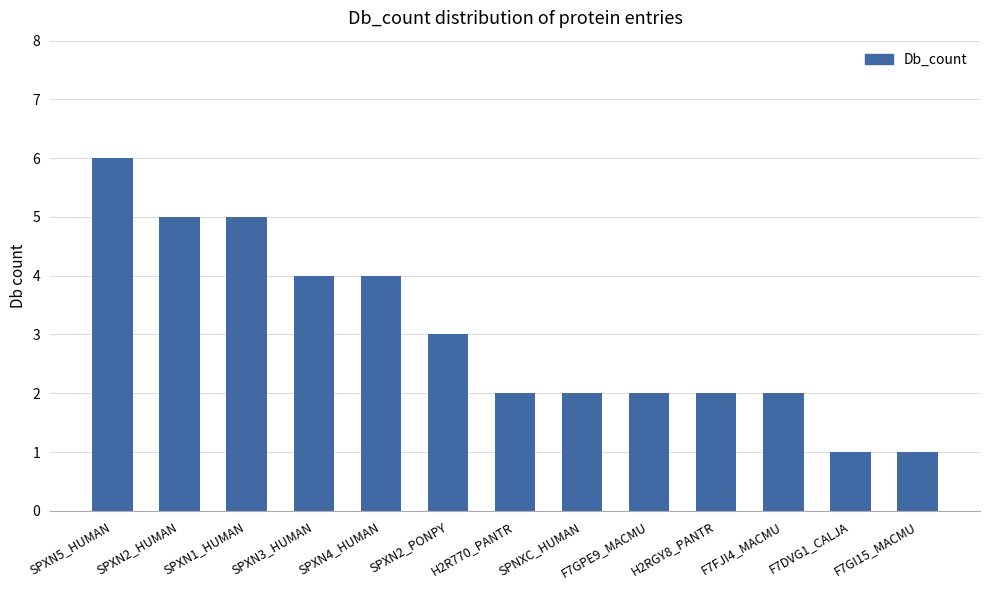

Where does the data first go above 2?

SPXN5_HUMAN